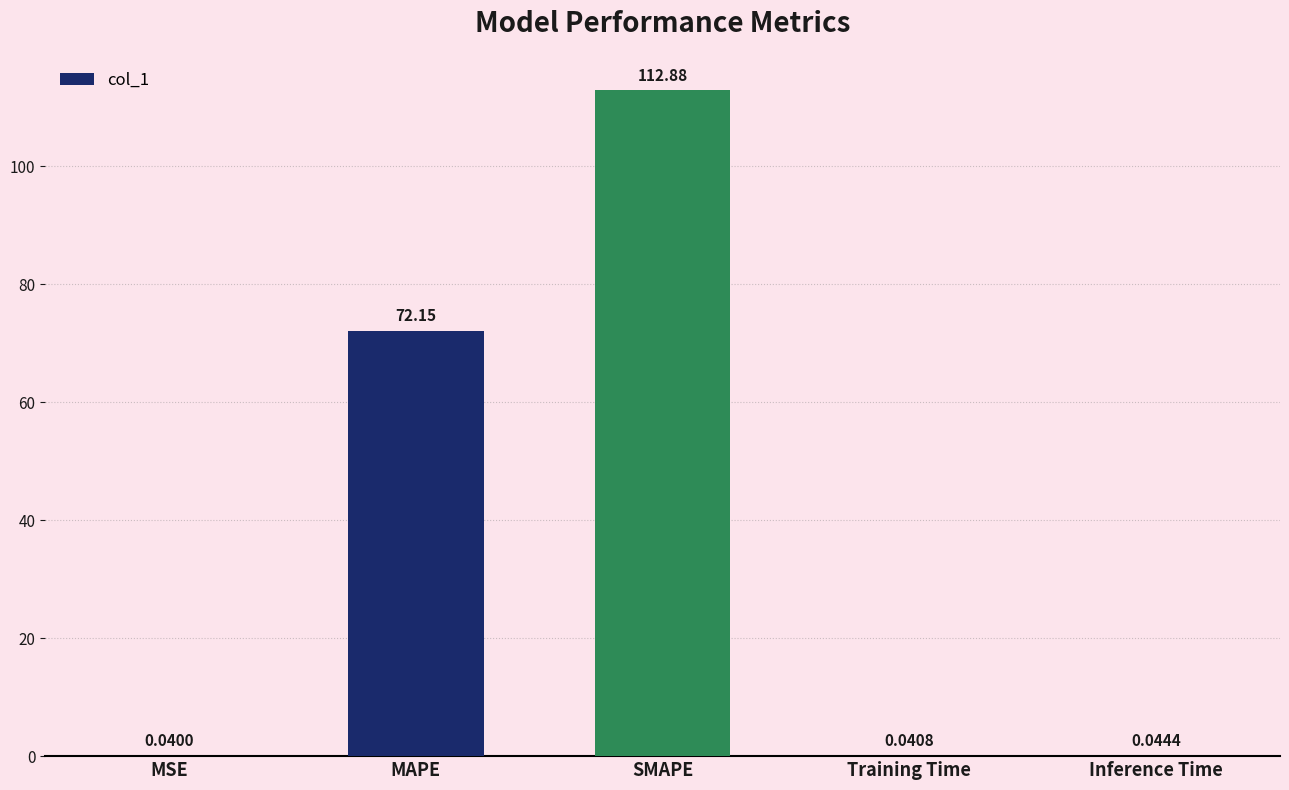

What is the sum of all values?

185.2